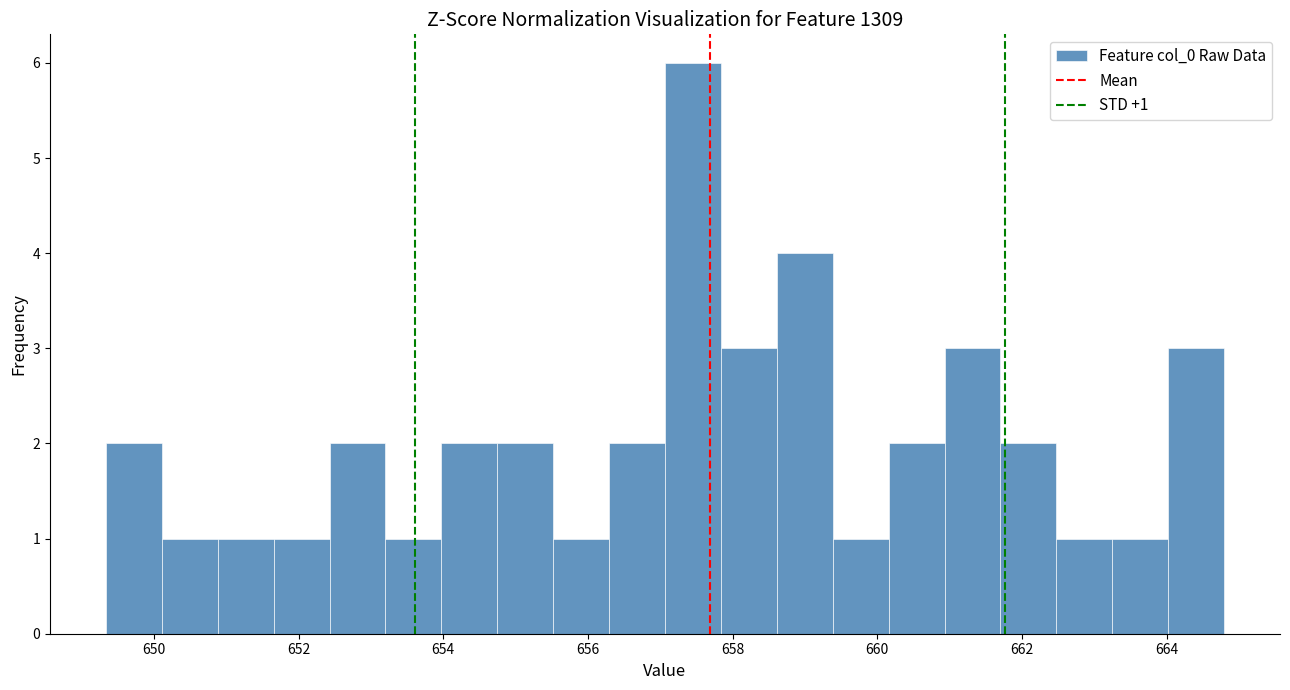

Around what value on the x-axis is the tallest bar? Give the approximate position of its centre, as read against the axis.

657.4